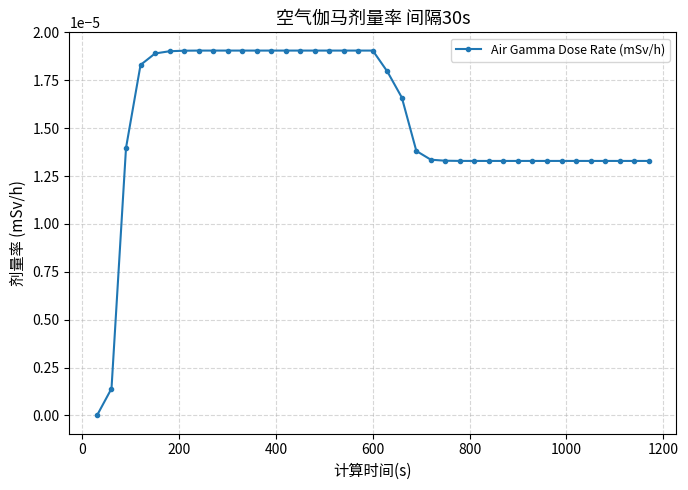

True or false: the data has more than 0 interior local peaks.

False